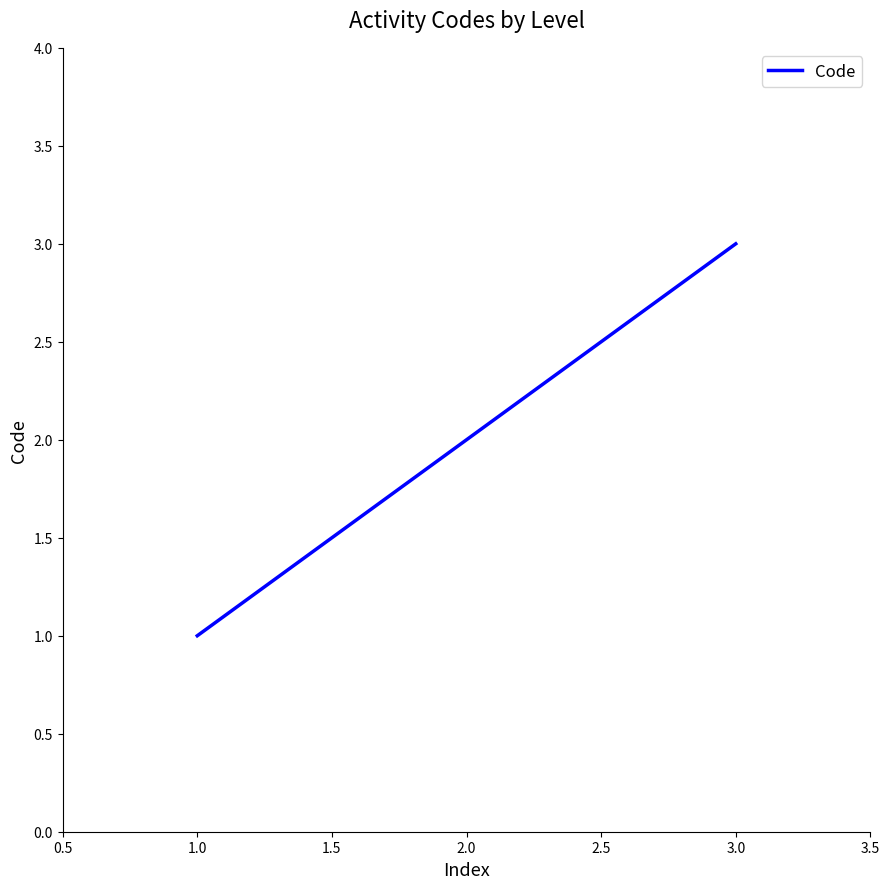

What is the change in value from 1.0 to 2.0?

+1